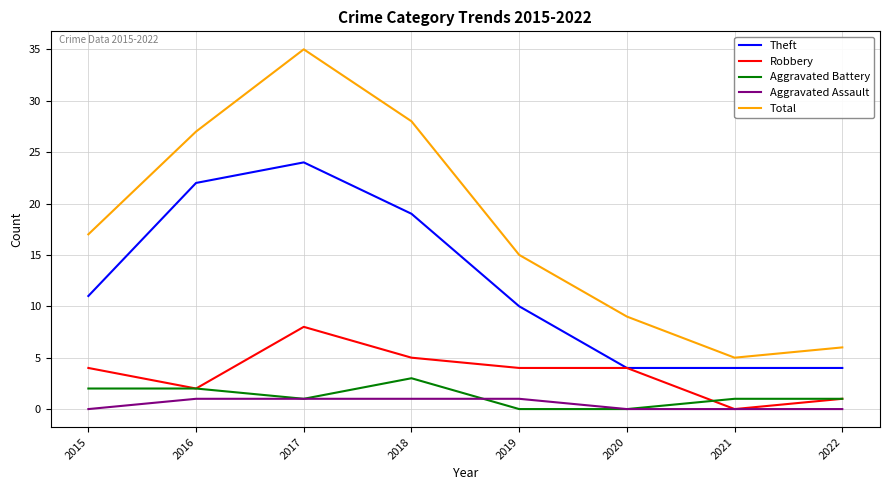

What is the greatest value displayed?

35